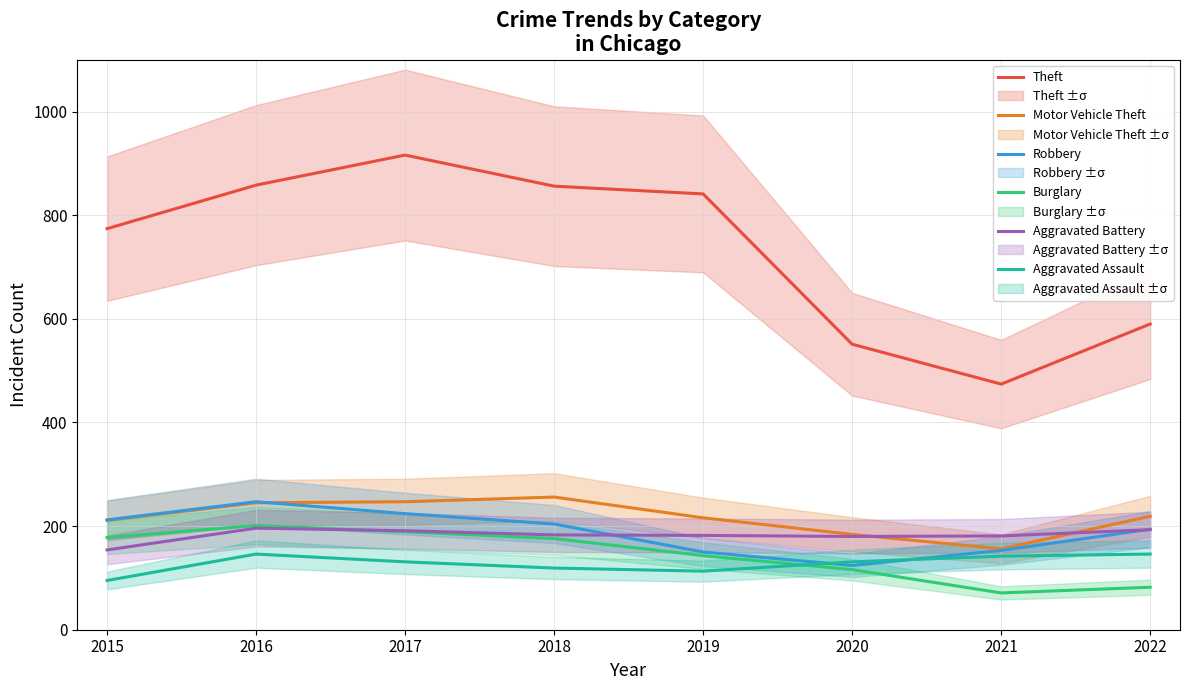

At how many categories does at least one series exceed 518?

7